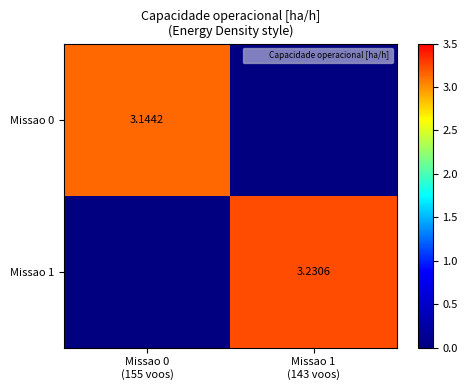

True or false: Missao 0 has a value of 3.1 at Missao 0 (155 voos).

True